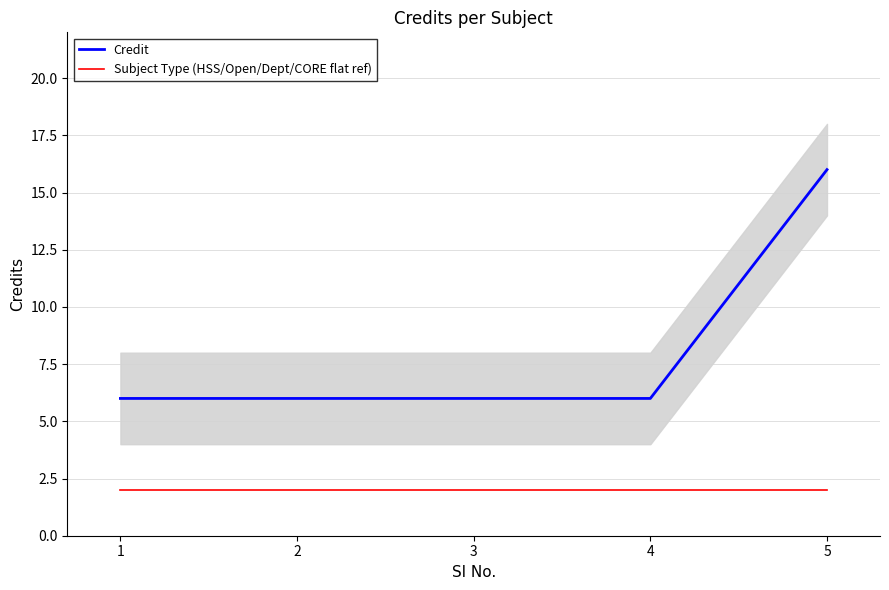

What is the minimum value for Credit?

6